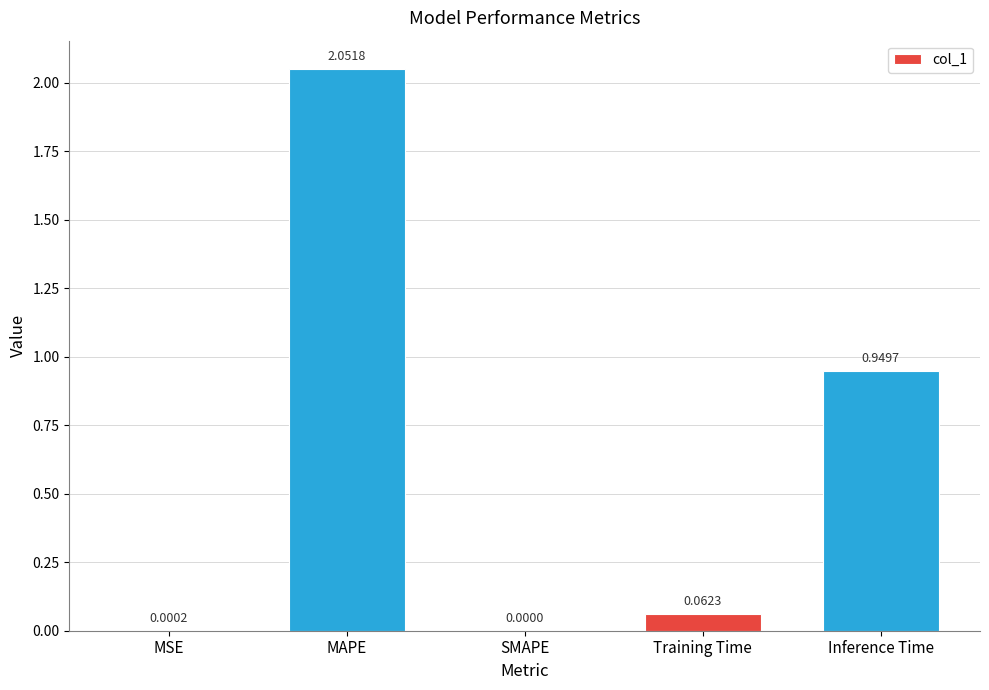

At which category does the chart reach its peak across all series?

MAPE